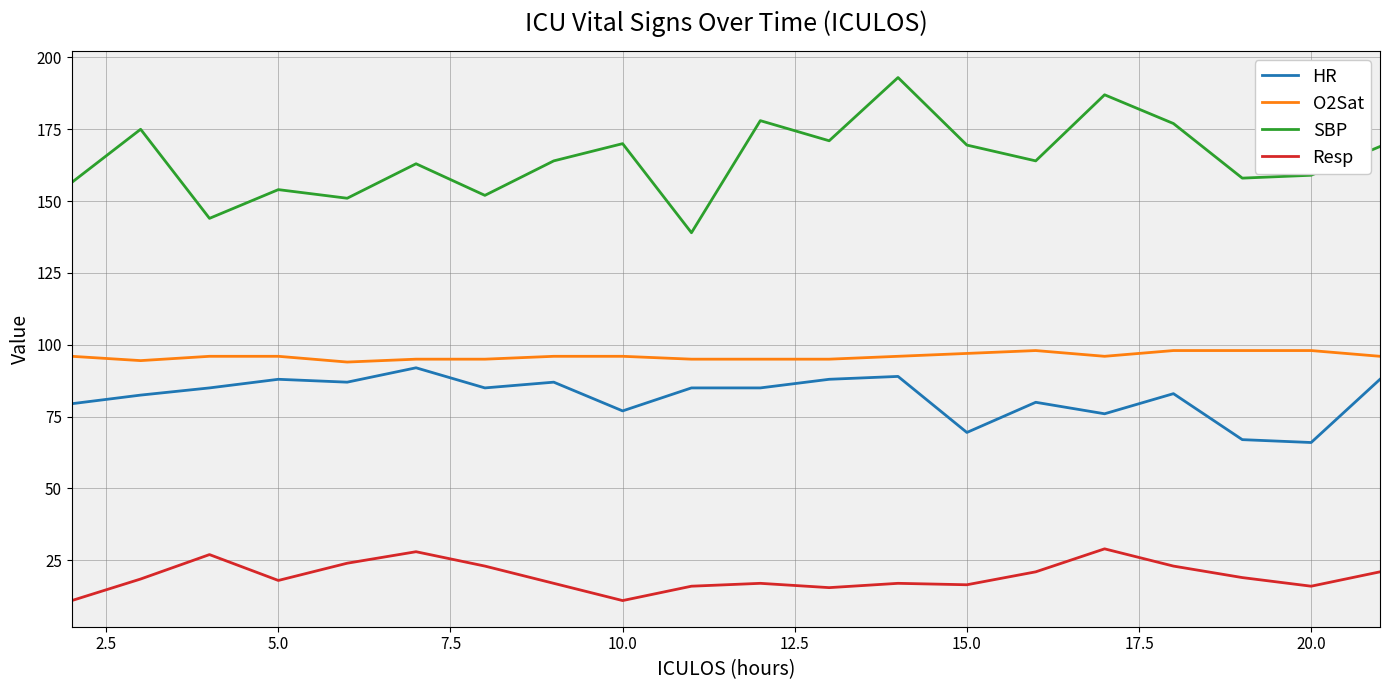

Which series has the largest total across all categories?

SBP